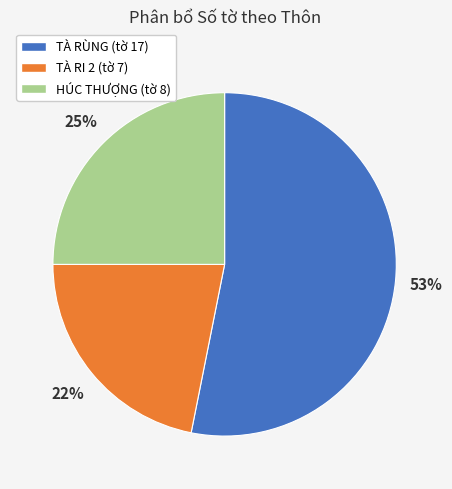

To the nearest percent, what is the average slice percentage?

33%